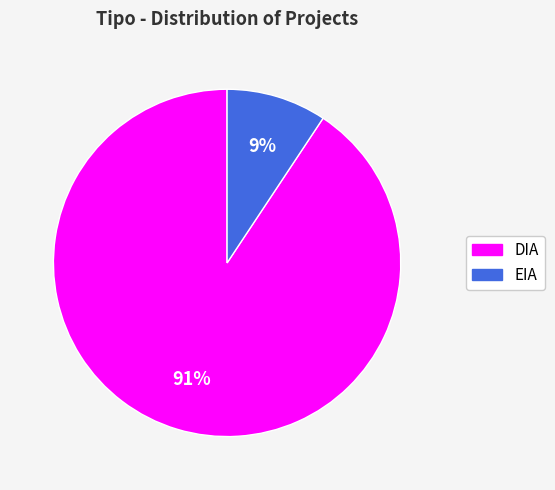

Which has a higher value, DIA or EIA?

DIA